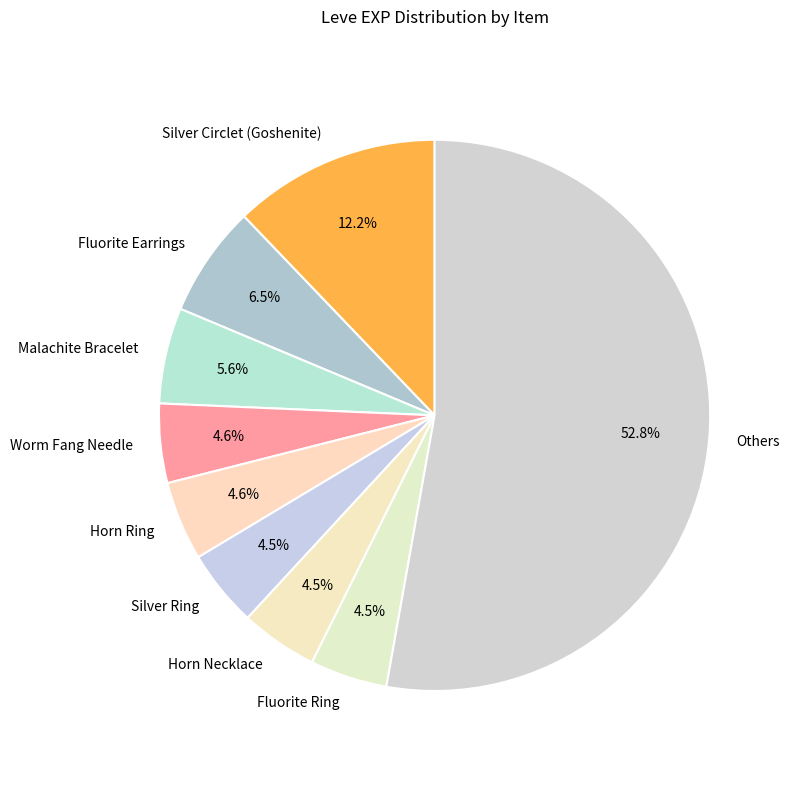

What is the ratio of the value at Others to the value at Fluorite Ring?

11.7